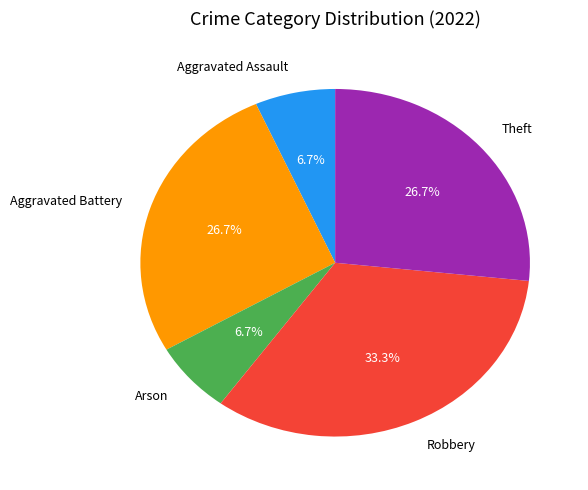

To the nearest percent, what is the average slice percentage?

20%